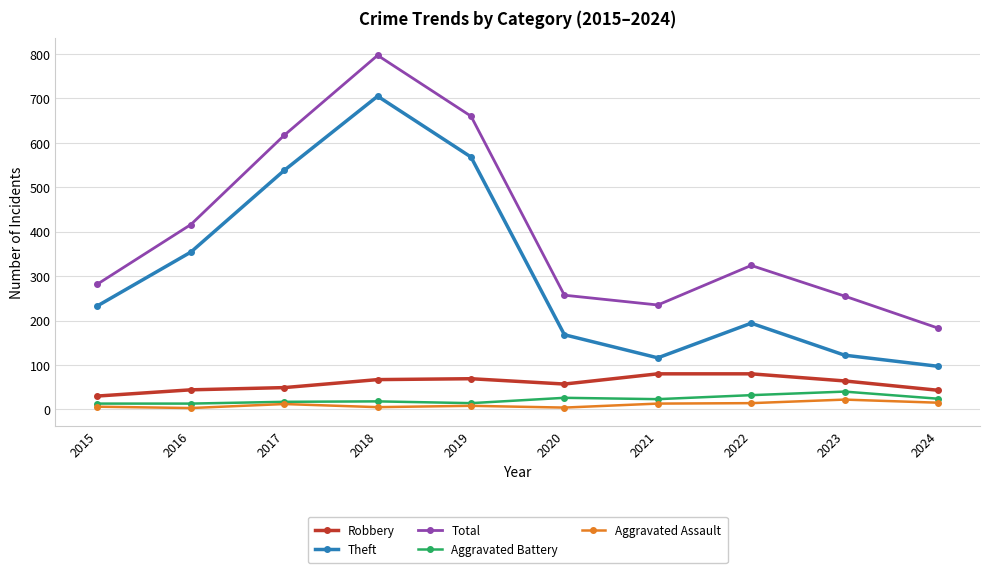

How many interior local valleys does the Theft series have?

1